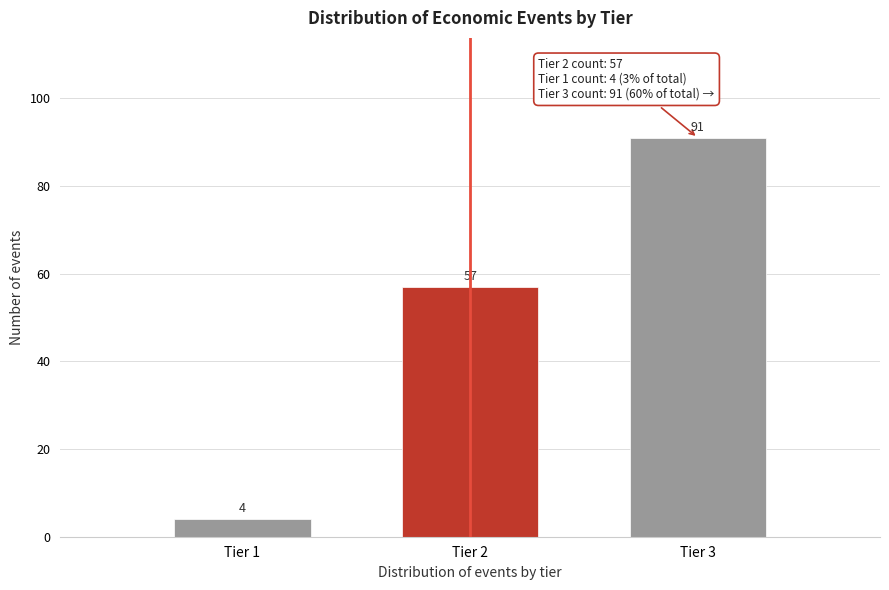

Reading left to right, extract all data points from this chart.

4	57	91